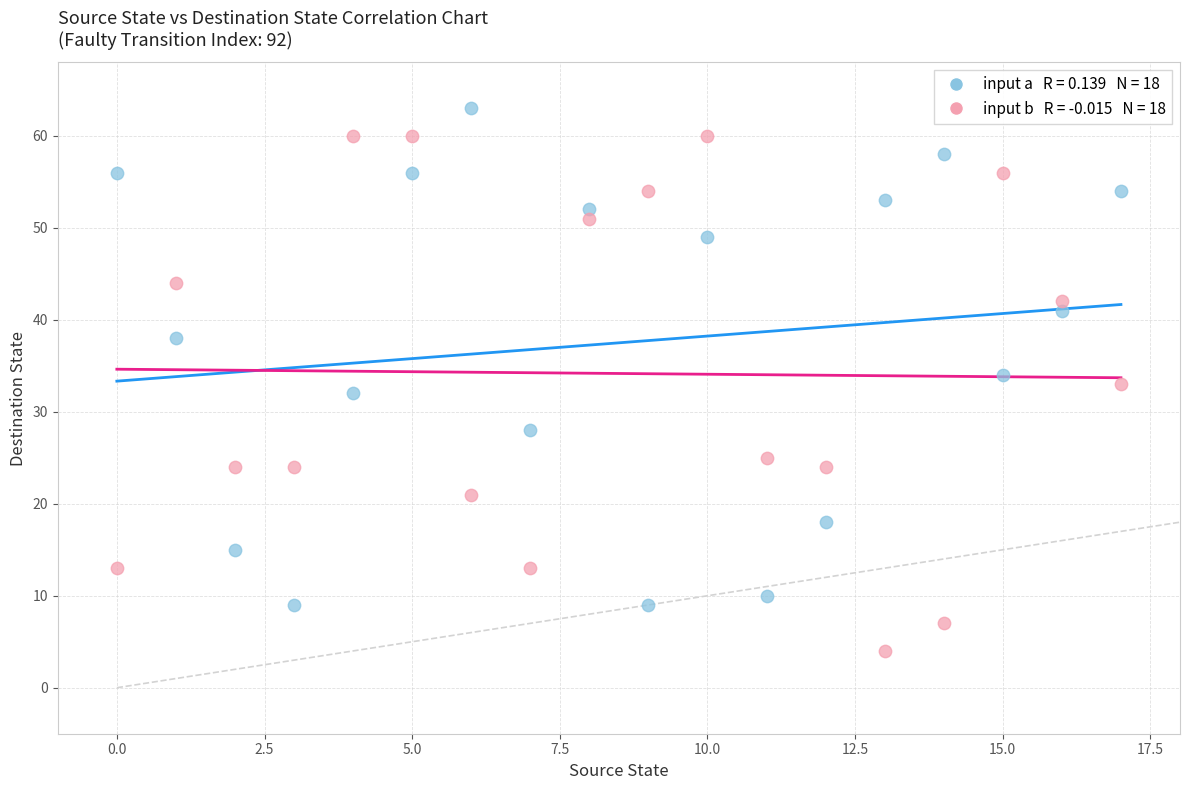

Across all data points, what is the range of Y values (max minus min)?

59